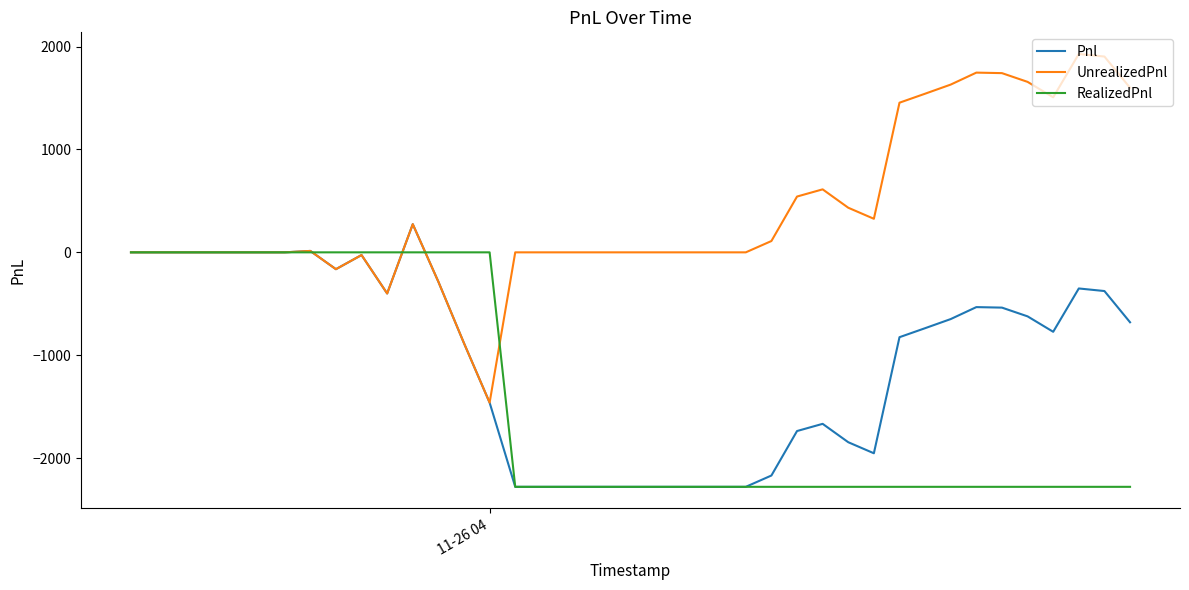

Count the number of data series in this chart.

3